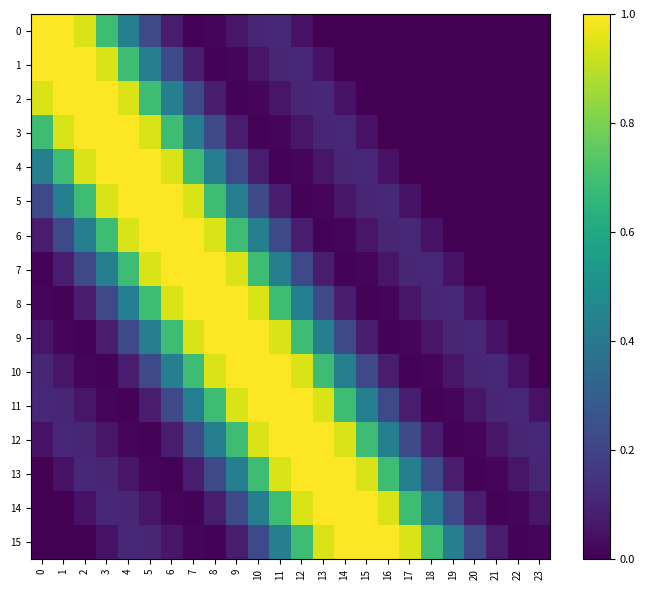

What is the spread (max minus min) of values at 12?

1.0